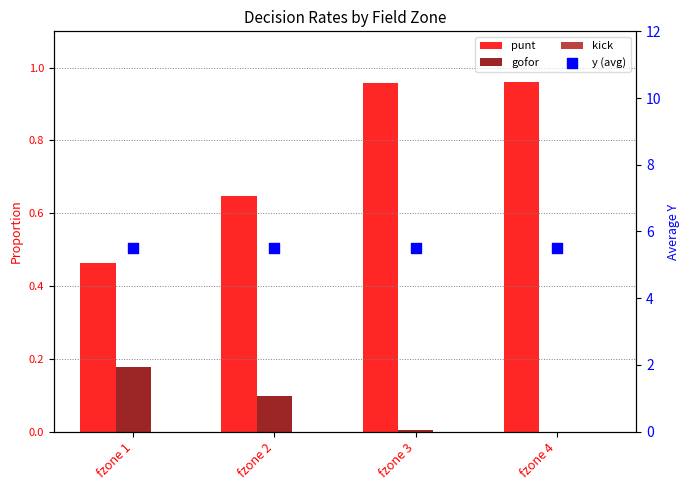

Which series reaches the maximum Y coordinate?

y (avg)